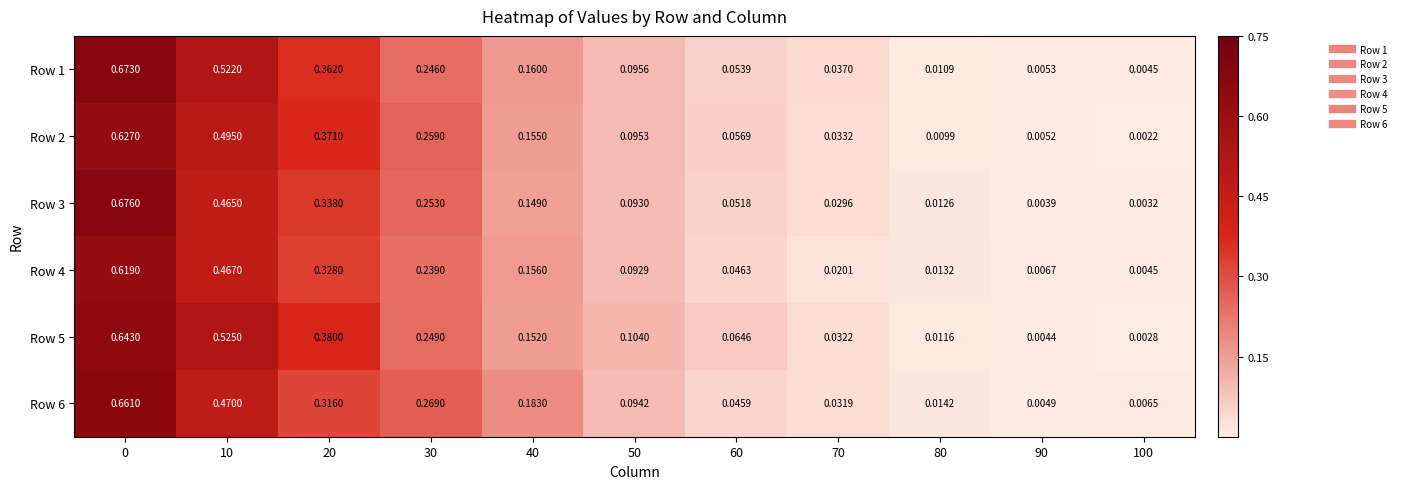

Reading left to right, list all the values displayed in this chart.

Row 1: 0=0.7	10=0.5	20=0.4	30=0.2	40=0.2	50=0.1	60=0.1	70=0.0	80=0.0	90=0.0	100=0.0
Row 2: 0=0.6	10=0.5	20=0.4	30=0.3	40=0.2	50=0.1	60=0.1	70=0.0	80=0.0	90=0.0	100=0.0
Row 3: 0=0.7	10=0.5	20=0.3	30=0.3	40=0.1	50=0.1	60=0.1	70=0.0	80=0.0	90=0.0	100=0.0
Row 4: 0=0.6	10=0.5	20=0.3	30=0.2	40=0.2	50=0.1	60=0.0	70=0.0	80=0.0	90=0.0	100=0.0
Row 5: 0=0.6	10=0.5	20=0.4	30=0.2	40=0.2	50=0.1	60=0.1	70=0.0	80=0.0	90=0.0	100=0.0
Row 6: 0=0.7	10=0.5	20=0.3	30=0.3	40=0.2	50=0.1	60=0.0	70=0.0	80=0.0	90=0.0	100=0.0